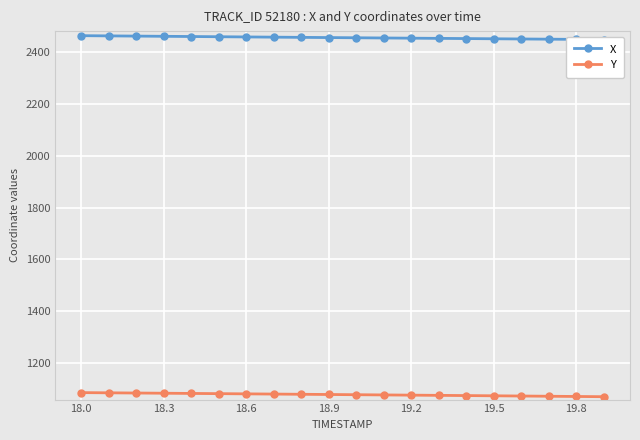

How many lines are shown in the chart?

2